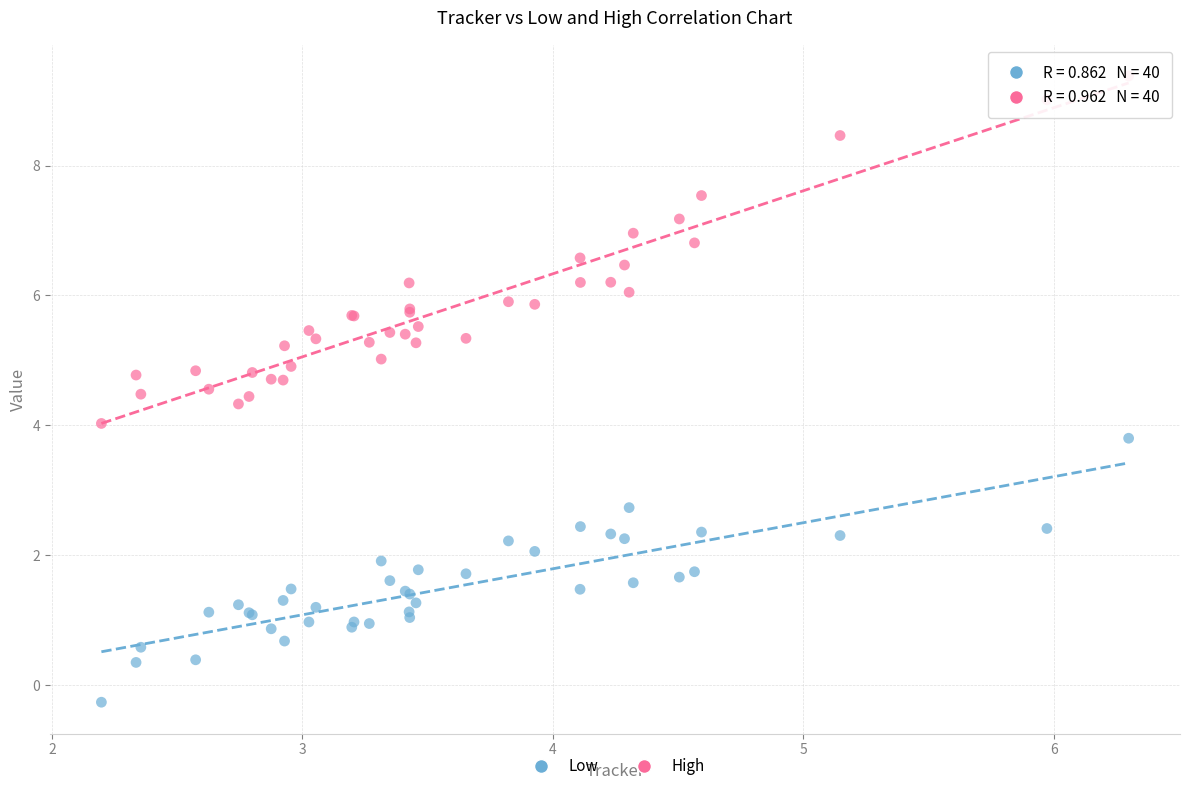

What is the X range (max minus min) for the scatter plot?

4.1